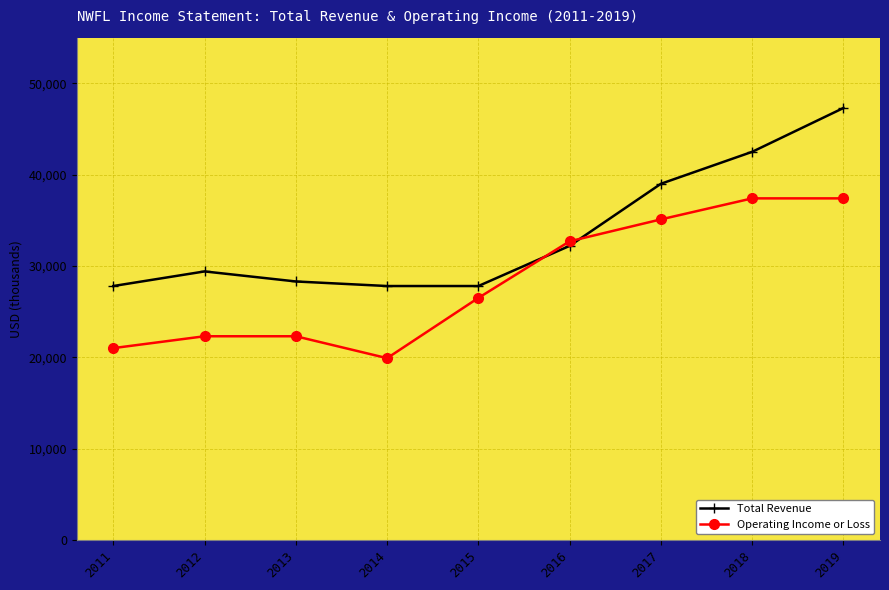

What is the highest value of the Total Revenue series?

47300